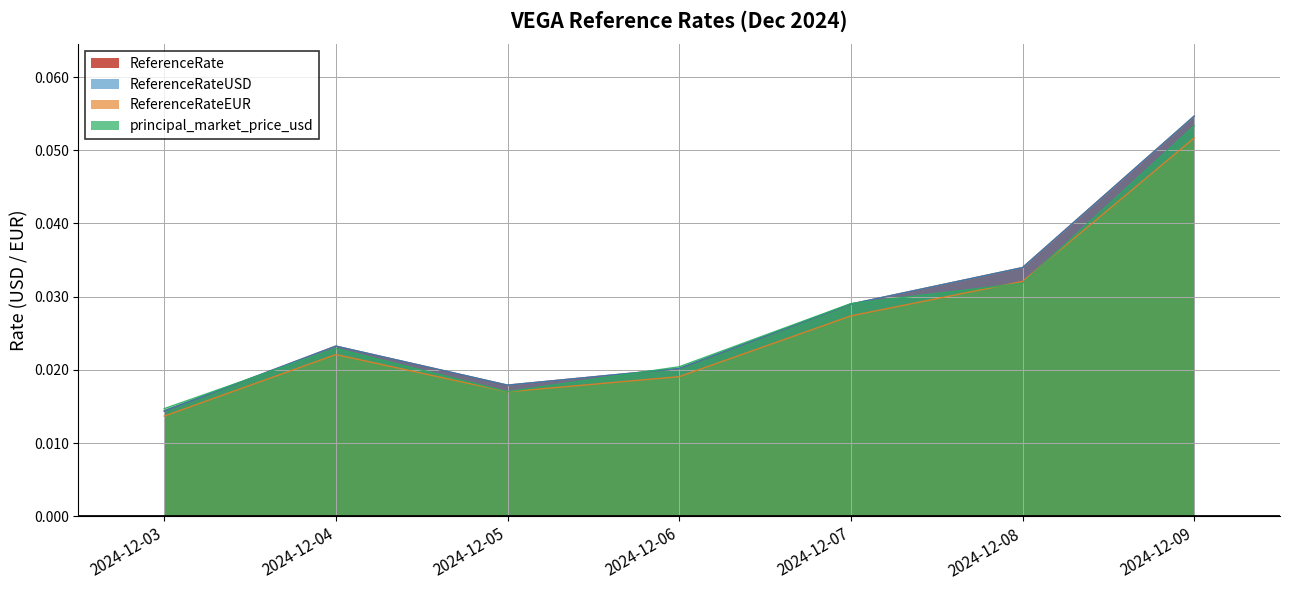

Count the number of categories in the chart.

7